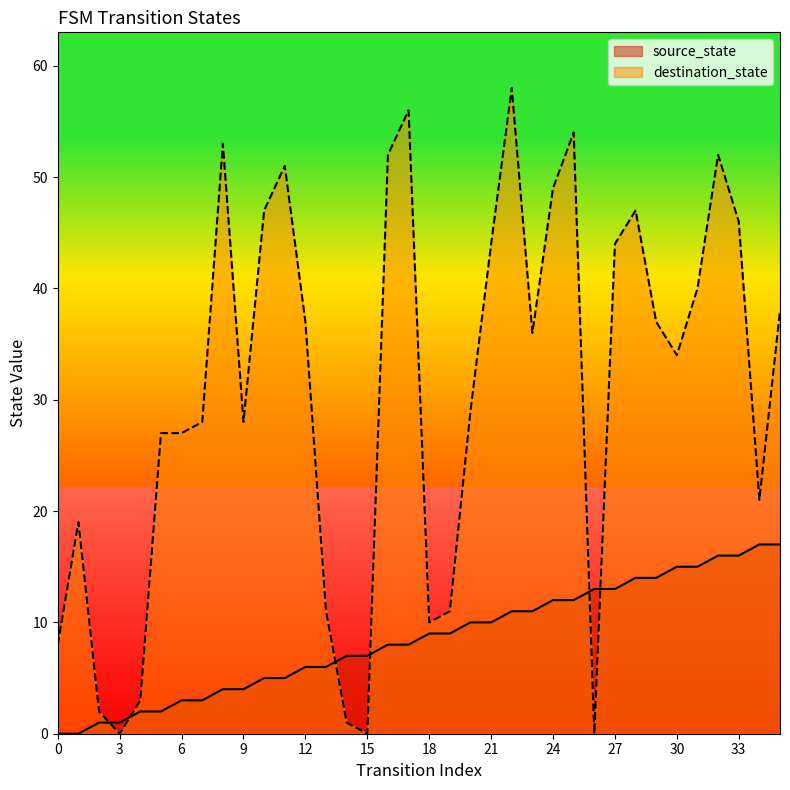

Between 13 and 20, which series saw the biggest shift?

destination_state